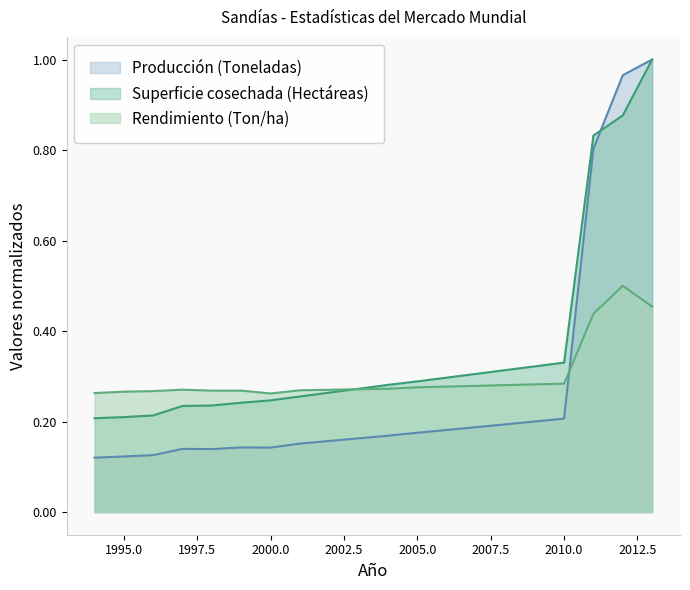

What is the smallest value displayed?

0.1